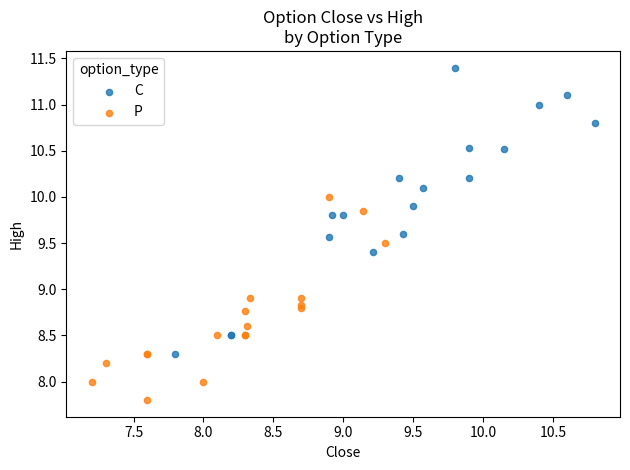

Which series reaches the maximum Y coordinate?

C